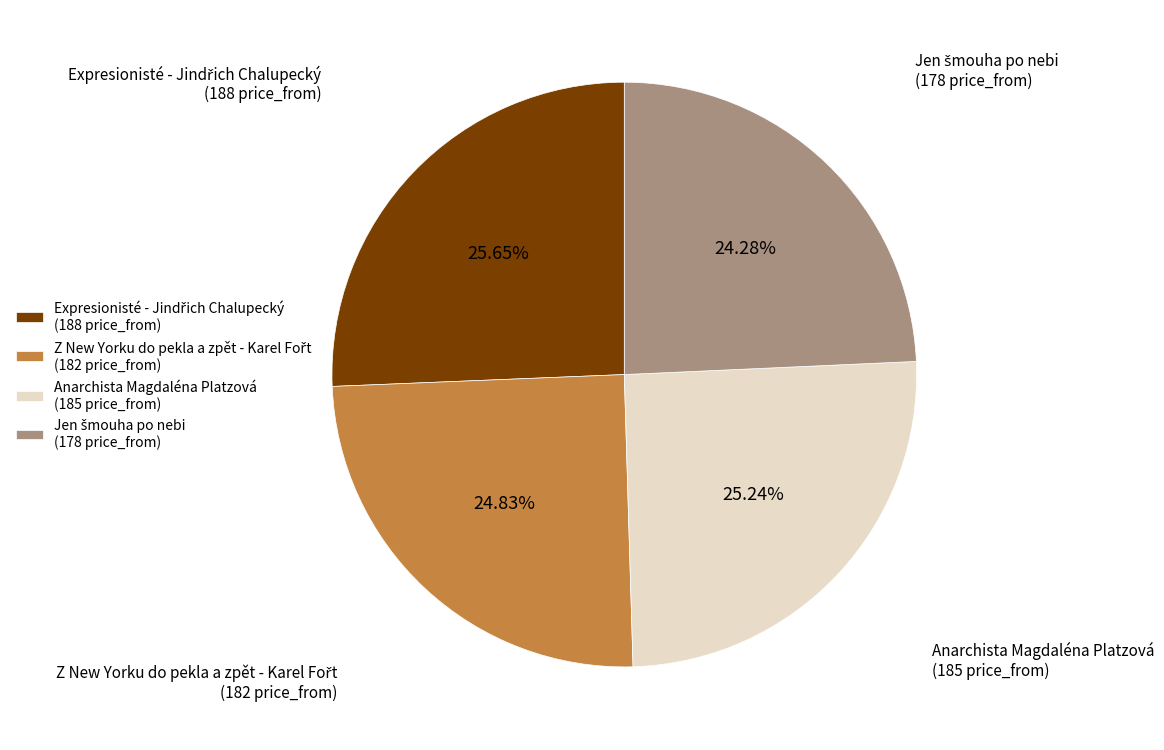

Does any single category account for the majority?

No